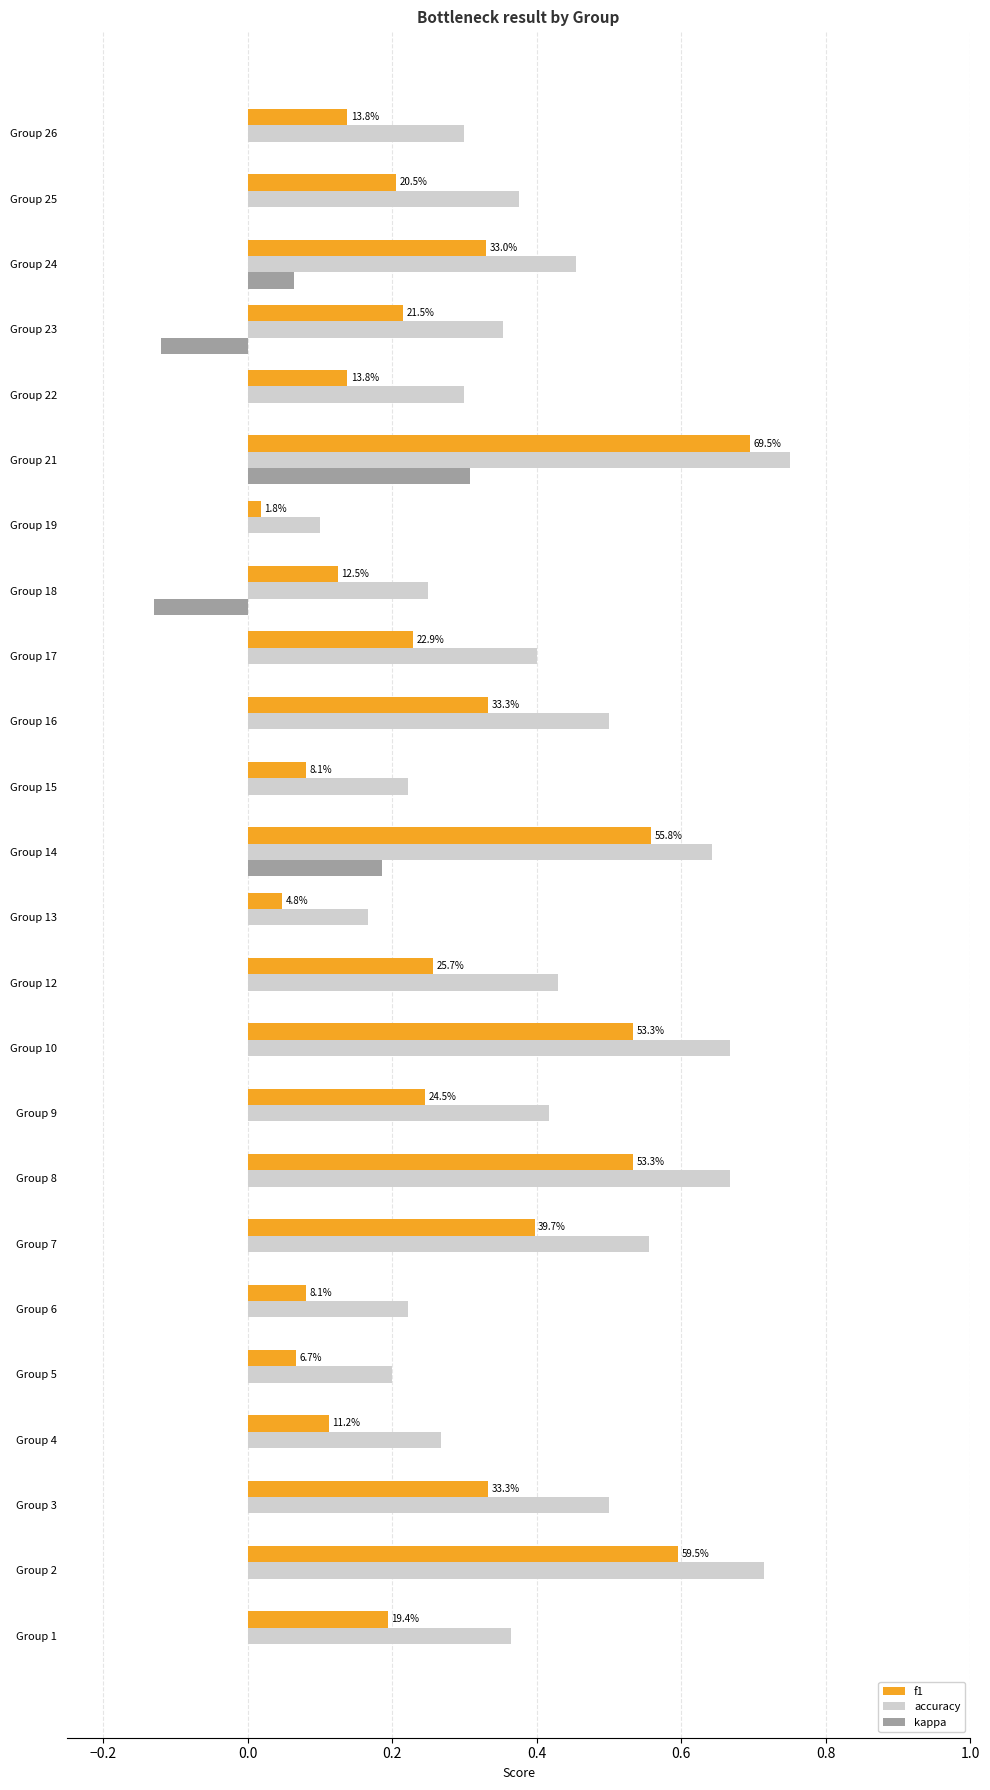

The value of f1 at Group 5 is 0.1. True or false?

True